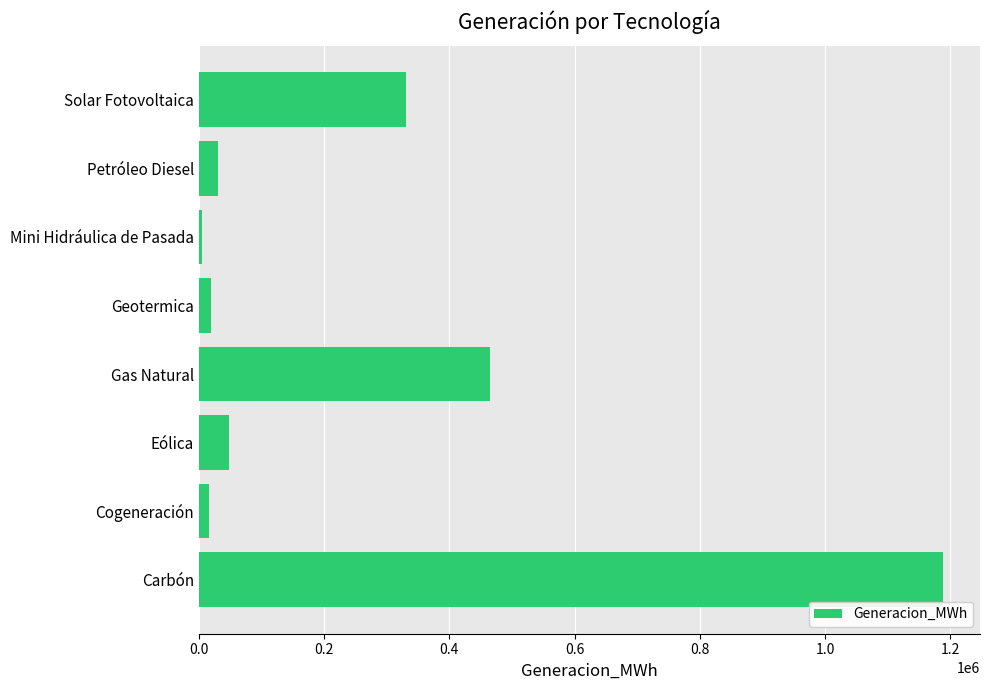

The chart shows a value of 170444.9 at Gas Natural. True or false?

False